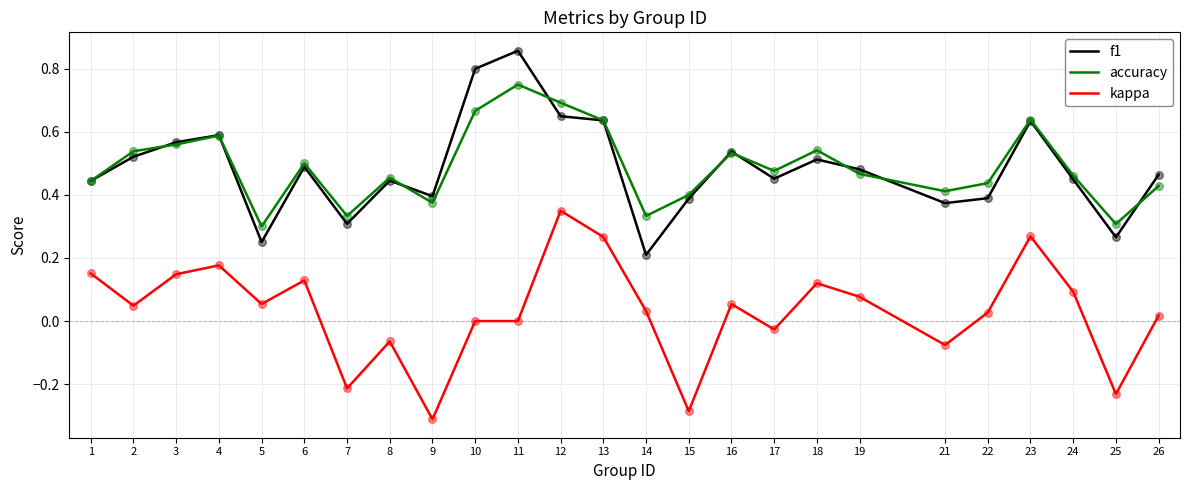

Is the value of kappa at 25 greater than the value of f1 at 22?

No